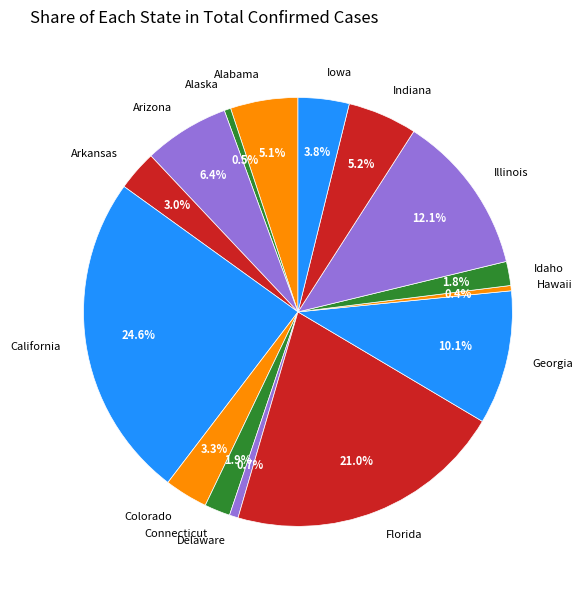

How many slices are in this pie chart?

15